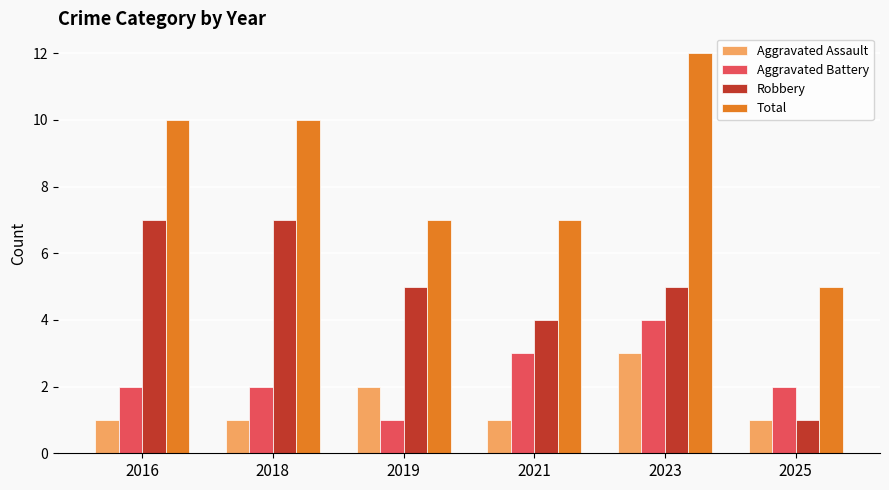

Reading left to right, what are all the values shown in this chart?

Aggravated Assault: 1	1	2	1	3	1
Aggravated Battery: 2	2	1	3	4	2
Robbery: 7	7	5	4	5	1
Total: 10	10	7	7	12	5